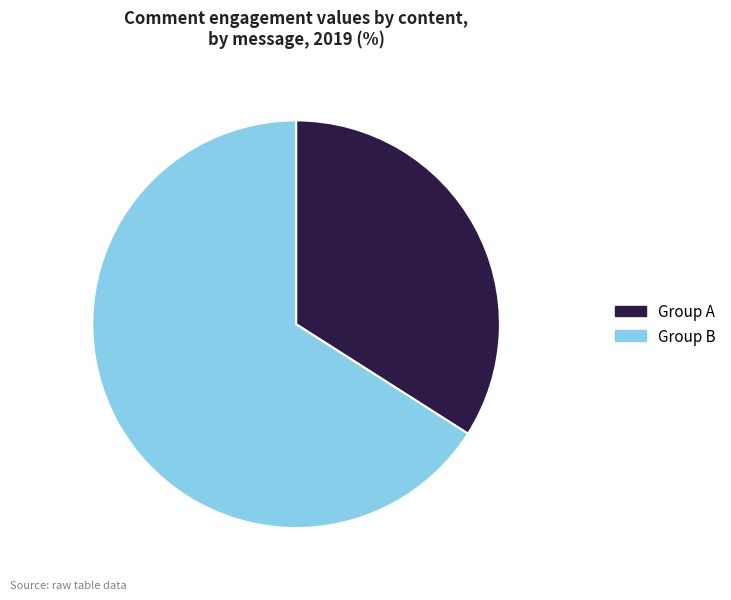

Approximately how many times larger is the value at Group A compared to Group B?

0.5